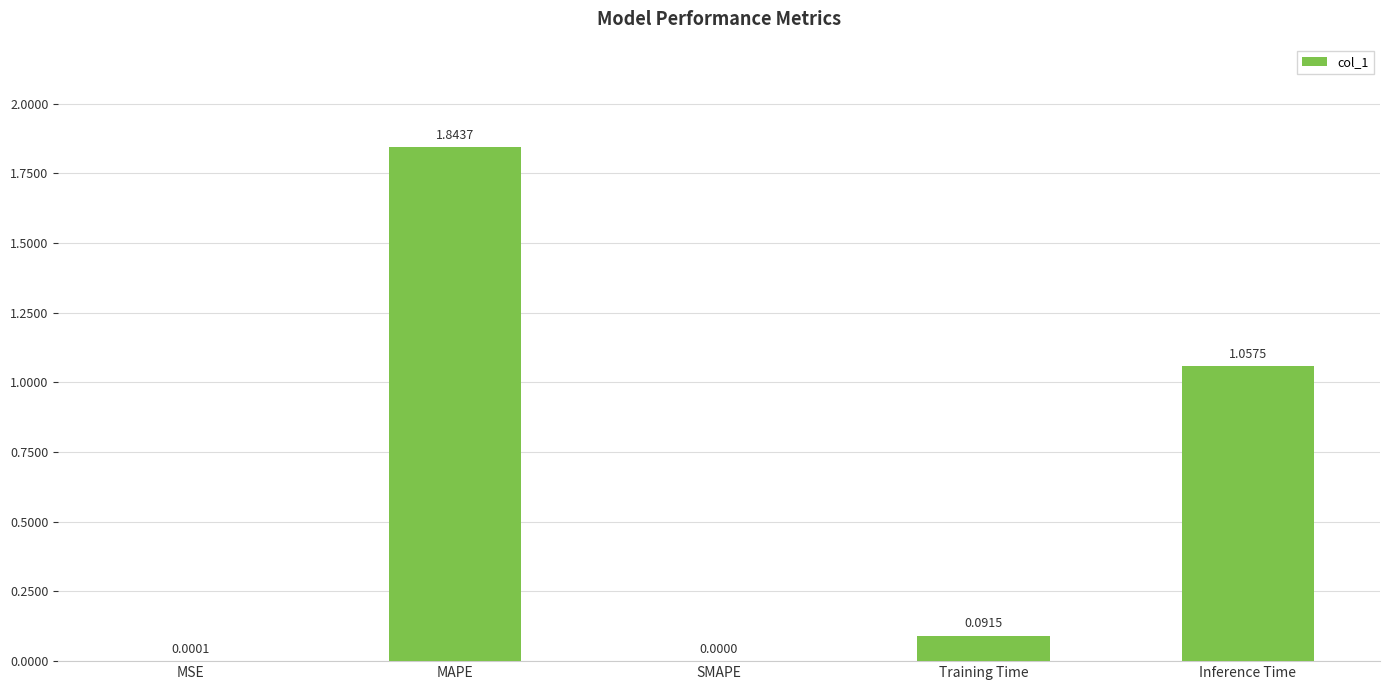

Are the bars grouped side by side (vs. stacked)?

No